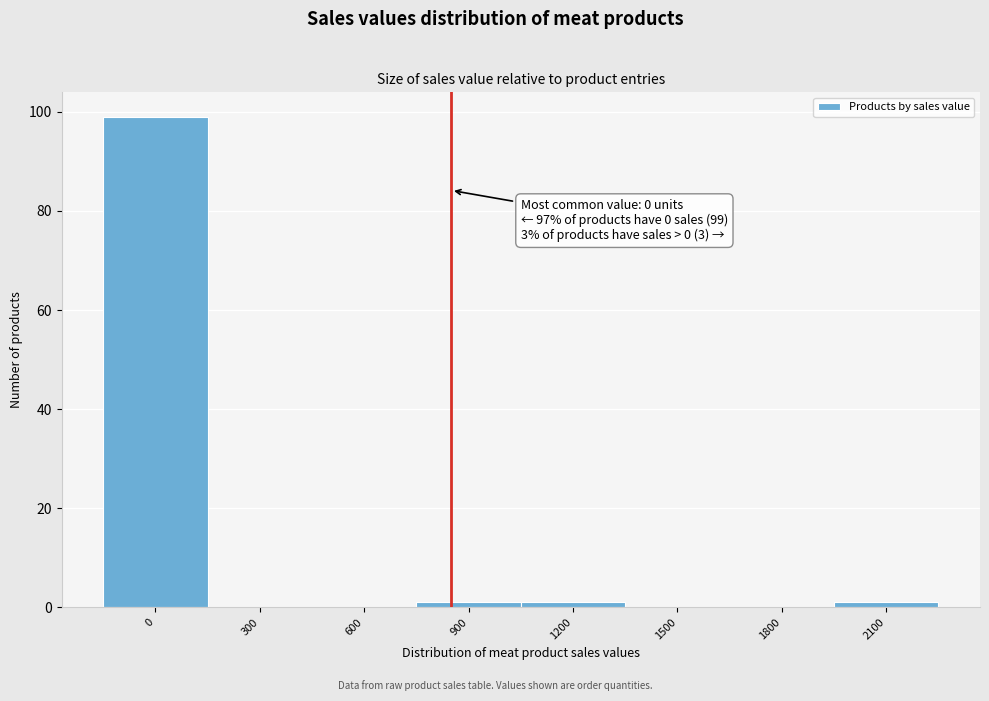

Reading right to left, list all the values displayed in this chart.

2100=1	1800=0	1500=0	1200=1	900=1	600=0	300=0	0=99